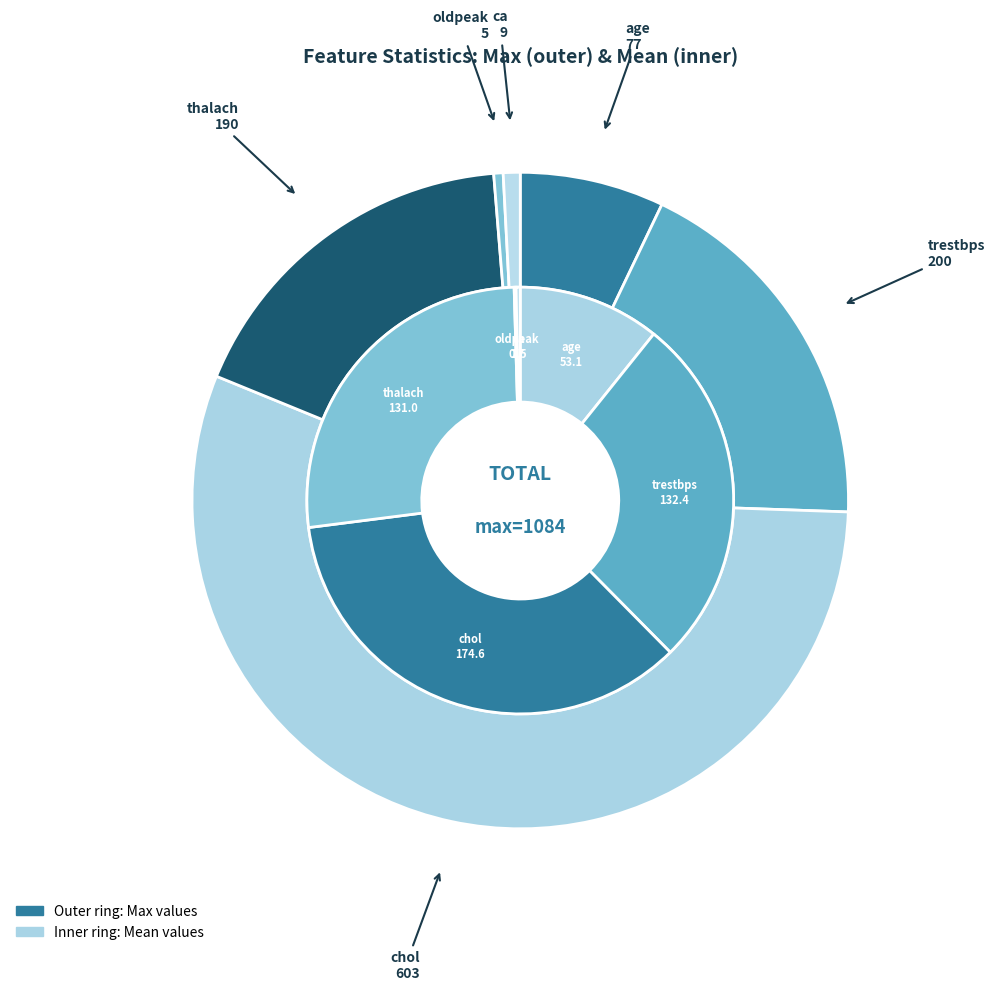

To the nearest percent, what is the average slice percentage?

17%